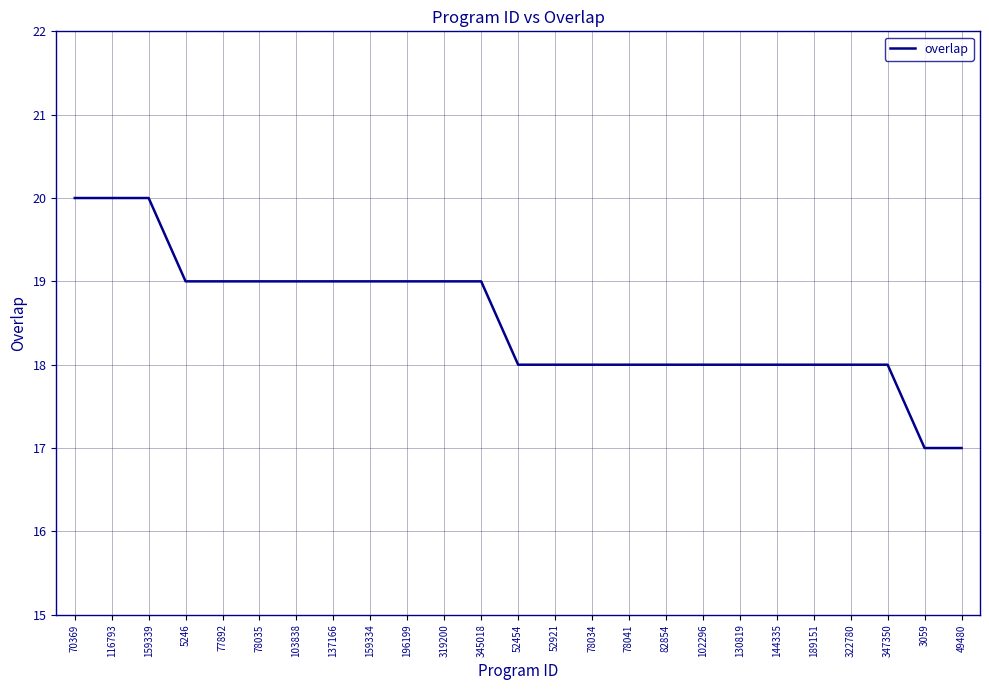

Reading right to left, list all the values displayed in this chart.

17	17	18	18	18	18	18	18	18	18	18	18	18	19	19	19	19	19	19	19	19	19	20	20	20